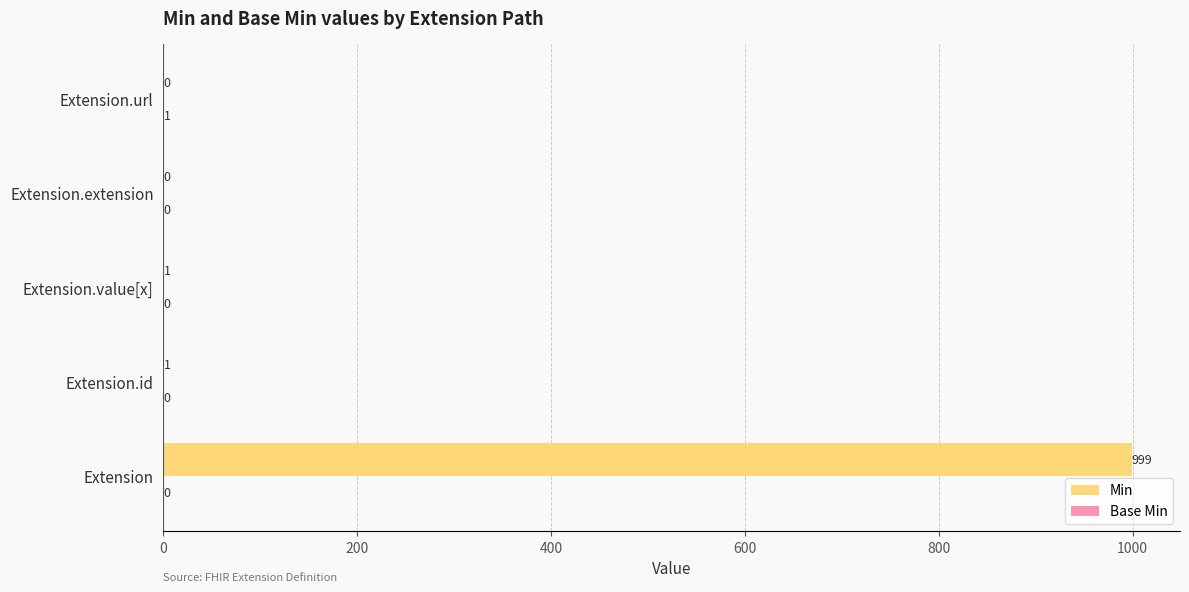

Between Extension.id and Extension.extension, which series saw the biggest shift?

Min